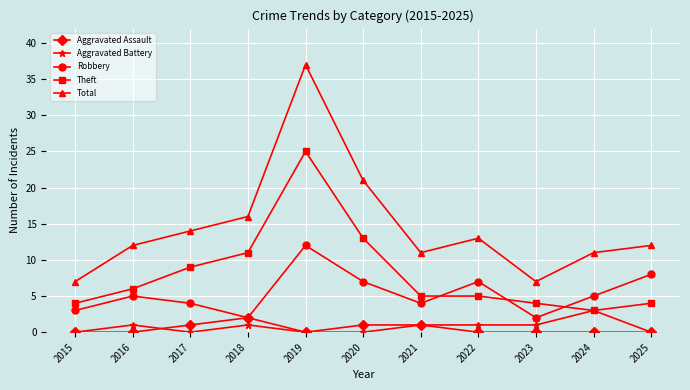

At which category does Total reach its first local peak?

2019